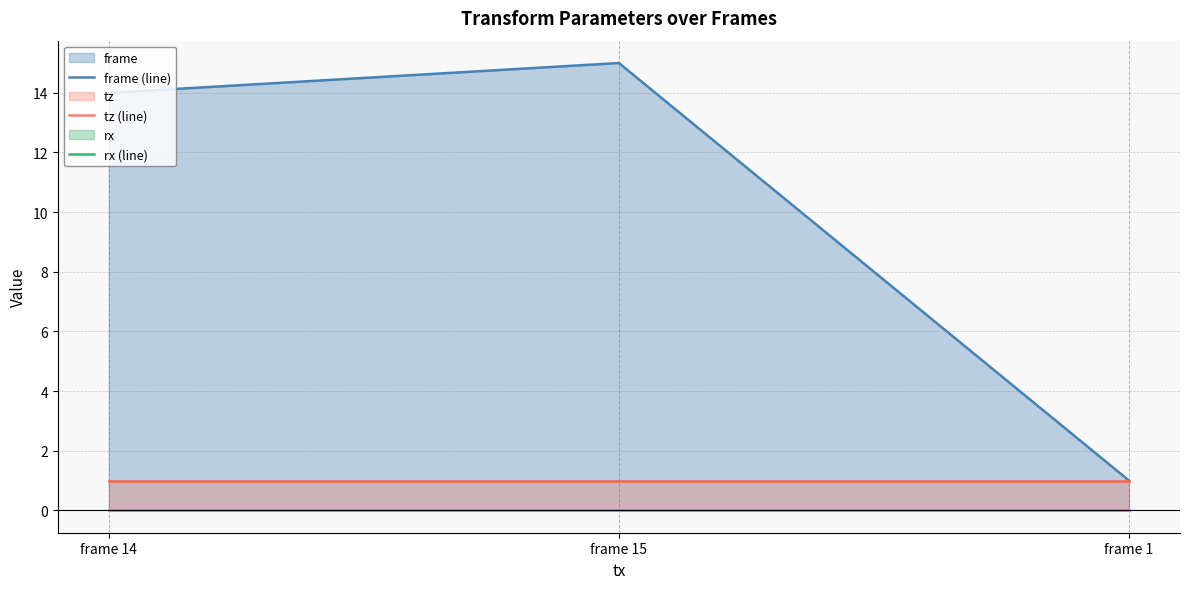

Which category has the highest value in the rx (line) series?

frame 14